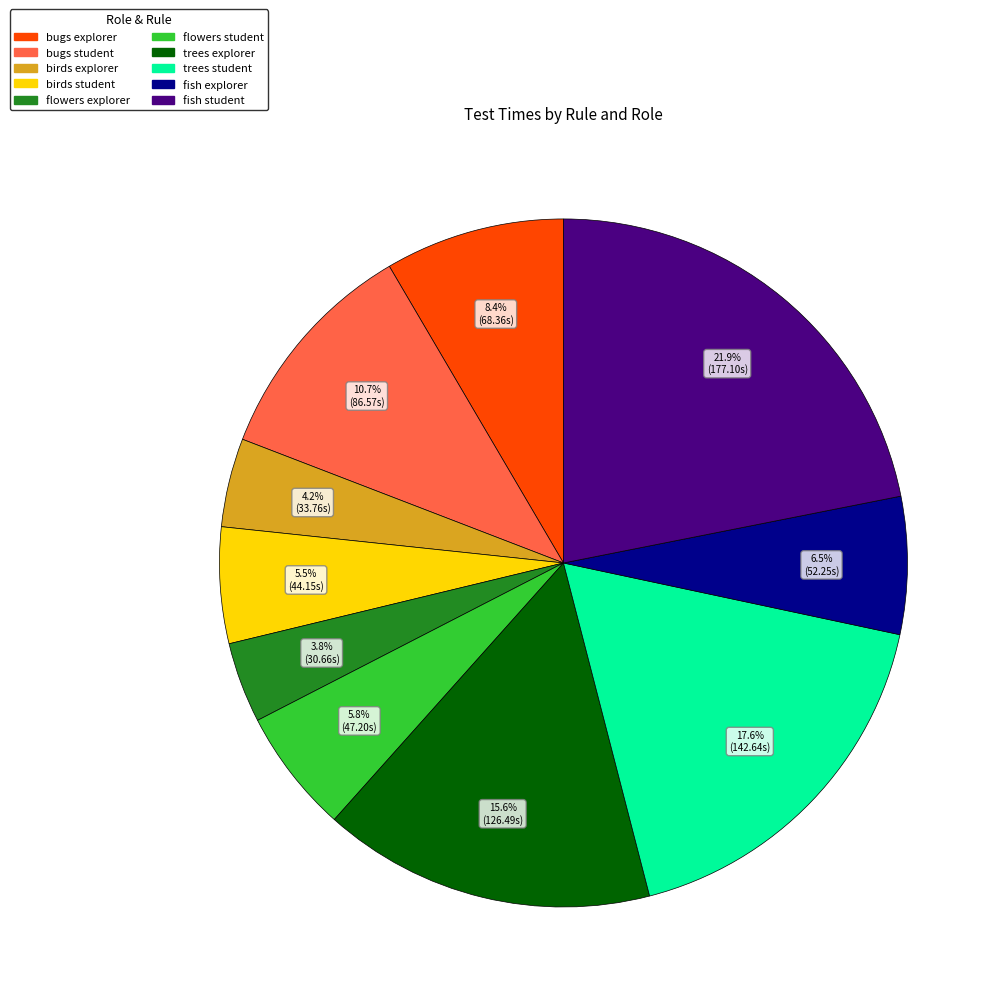

How much of the chart is everything except flowers student?

94.2%